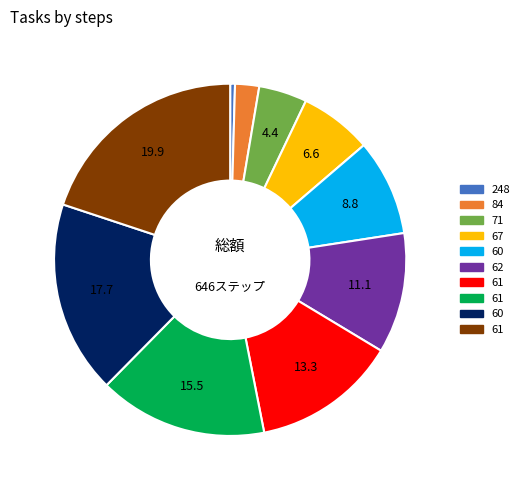

Does any single category account for the majority?

No